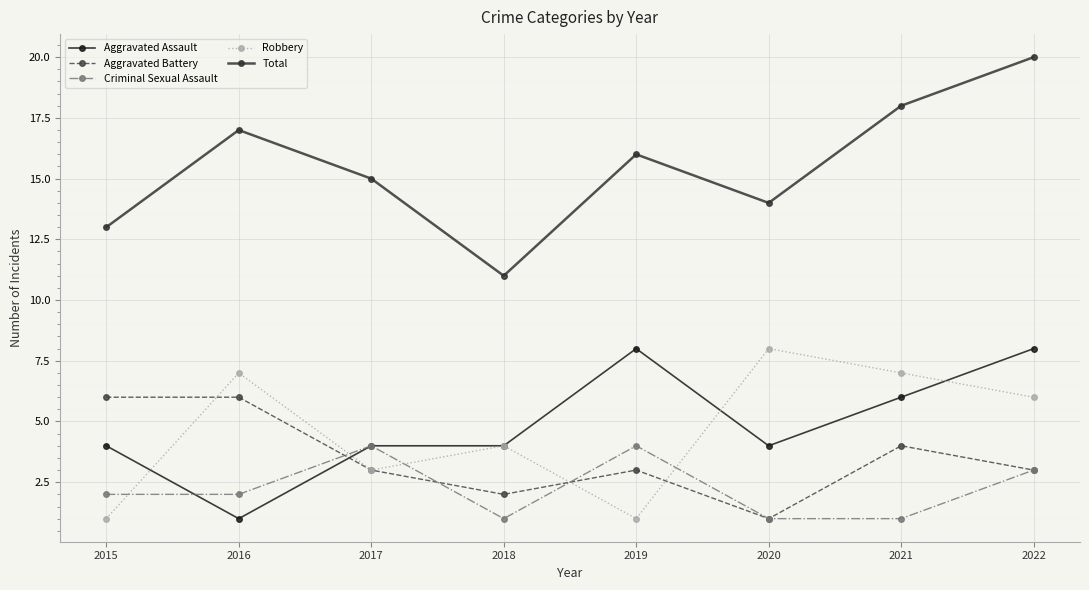

What value does the Total series have at 2020?

14